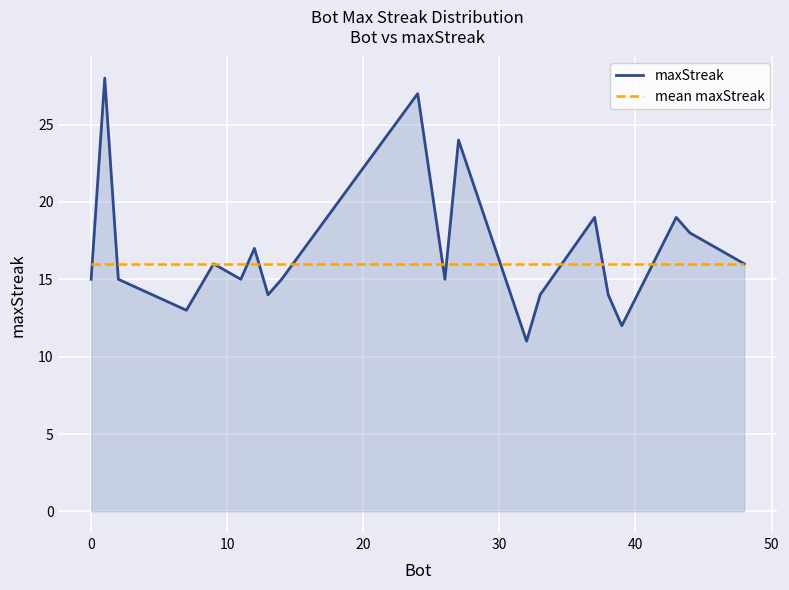

Which series has the largest range (max minus min)?

maxStreak